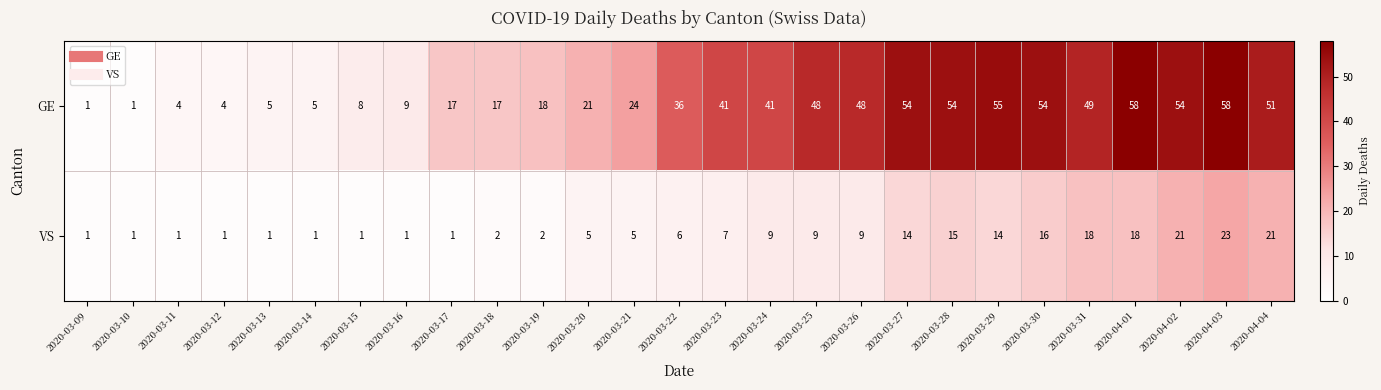

What is the greatest value displayed?

58